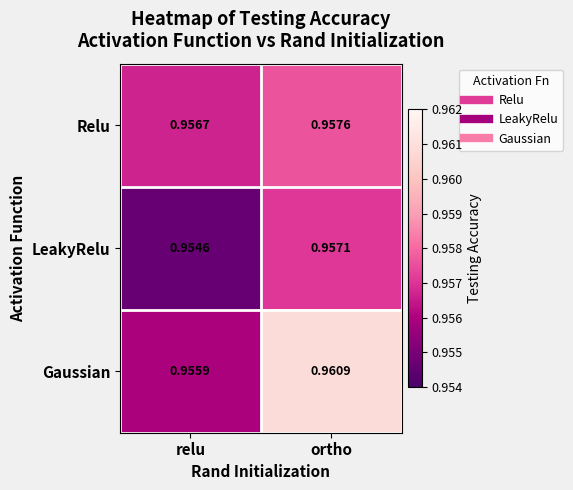

Count the number of data series in this chart.

3